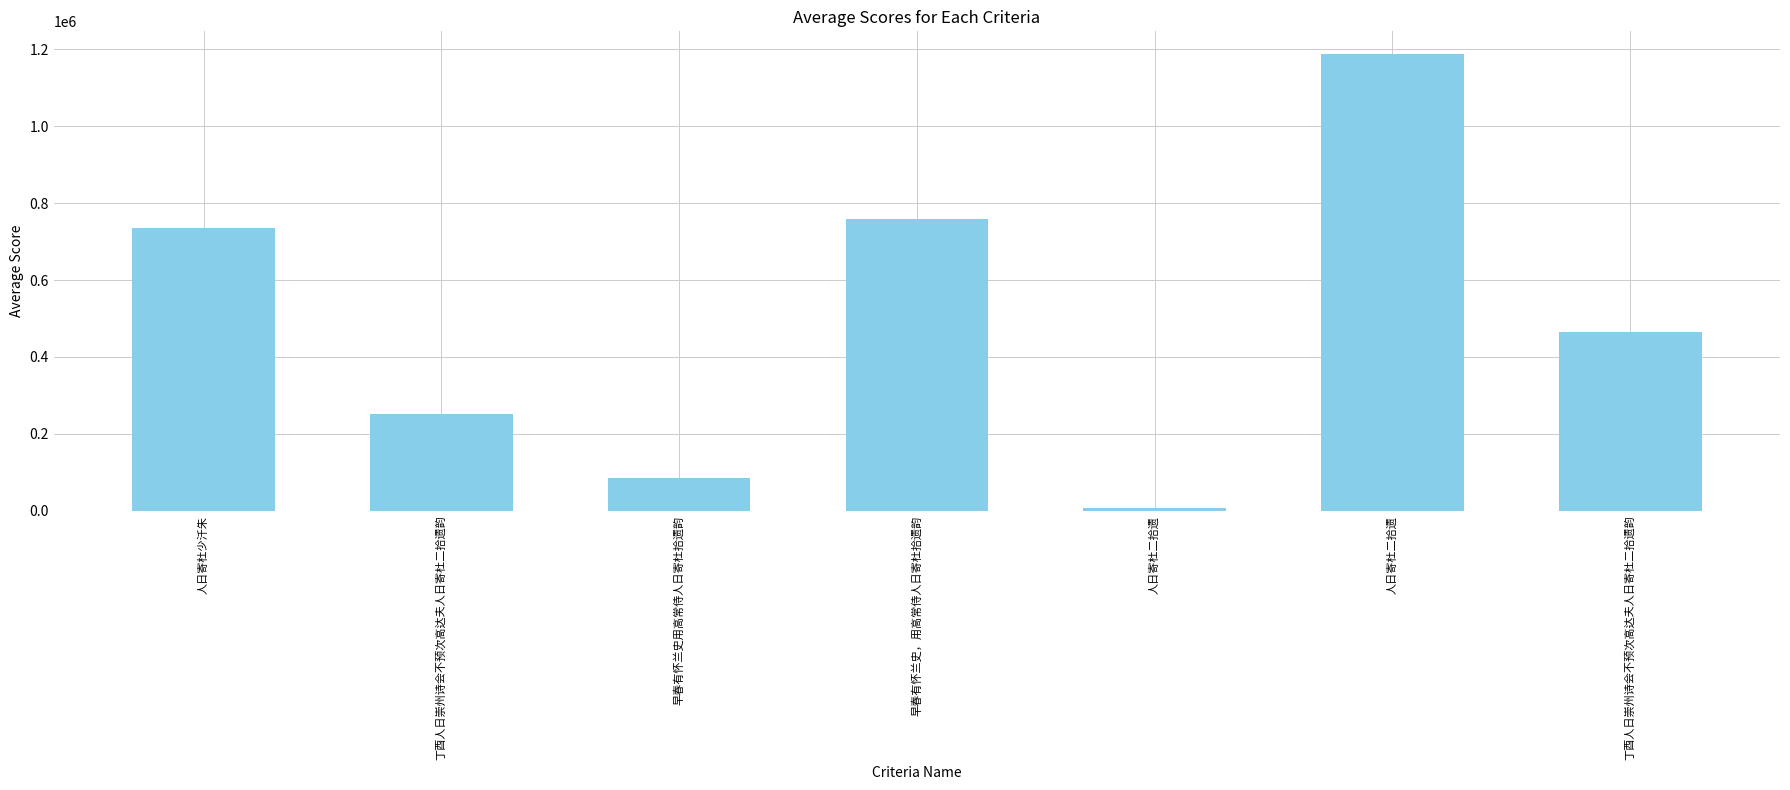

How many data points are less than 463859?

3